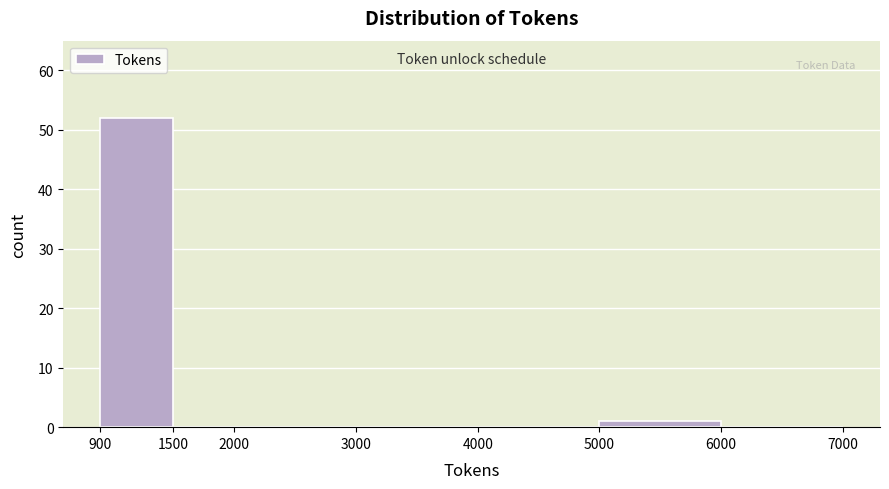

Reading left to right, list every bar in this chart as the range it spans on the x-axis followed by its height. The values are not printed on the chart, so give them approximately, as read against the axis.

900 to 1500: 52
1500 to 2000: 0
2000 to 3000: 0
3000 to 4000: 0
4000 to 5000: 0
5000 to 6000: 1
6000 to 7000: 0